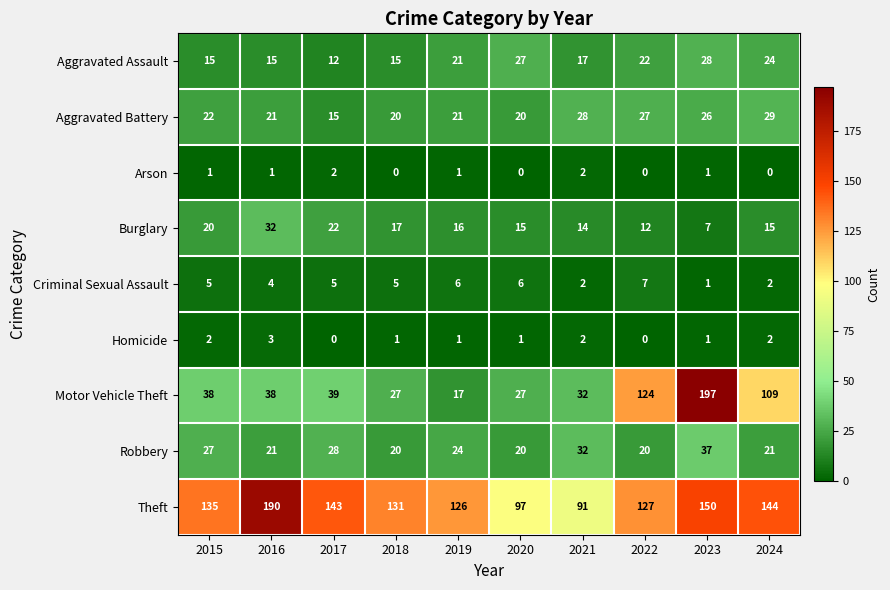

What is the average value of the Robbery series?

25